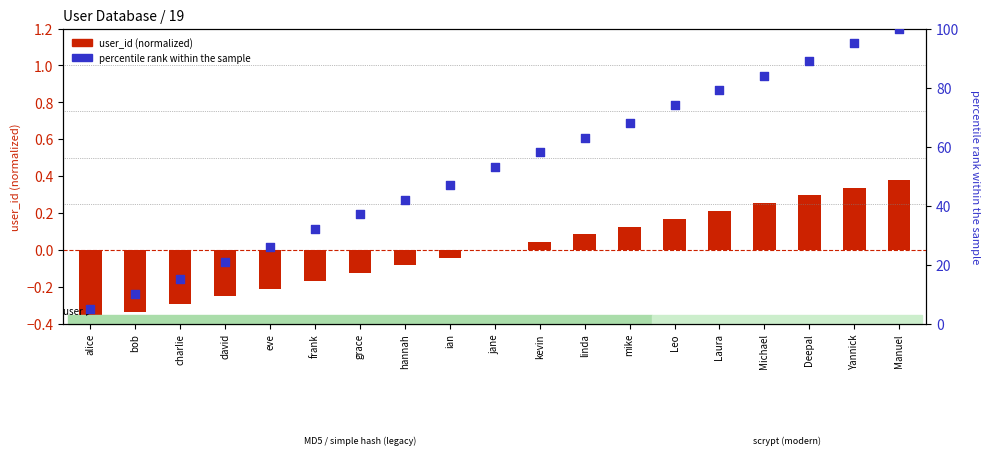

What is the total value across all series at Manuel?

100.4